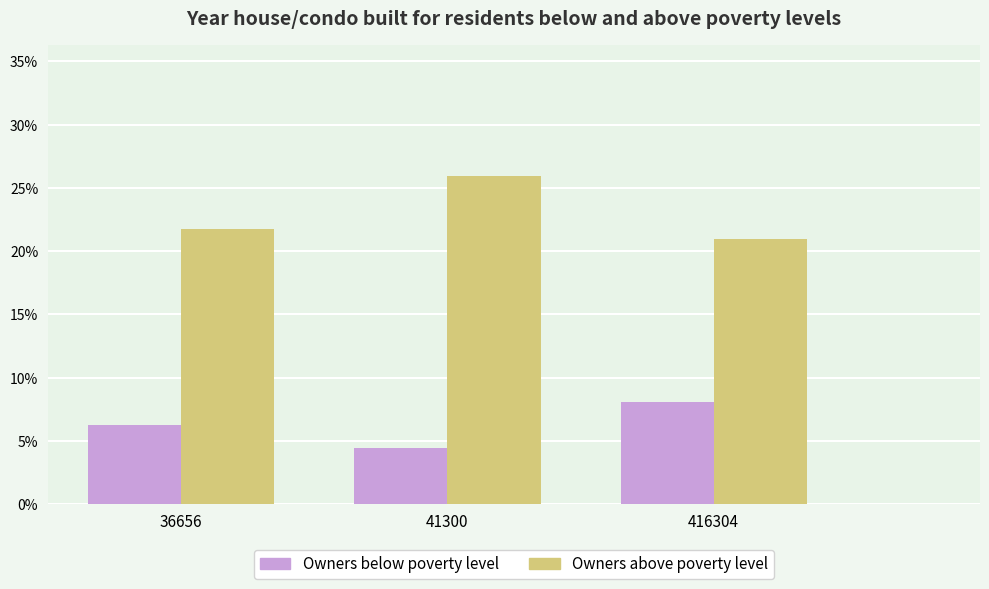

At how many categories does at least one series exceed 0?

3